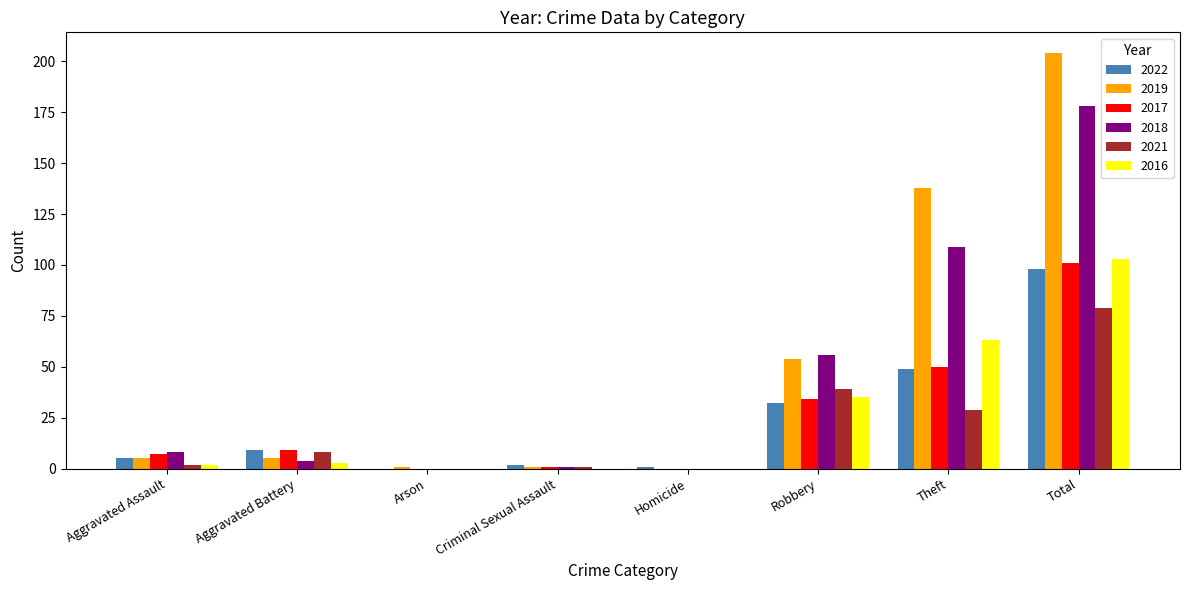

Is it true that 2018 equals 77 at Homicide?

False